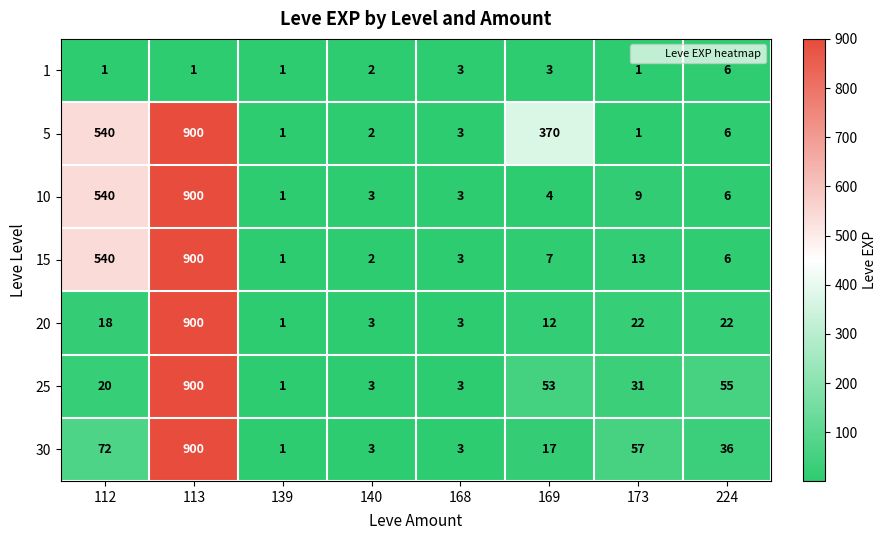

What is the greatest value displayed?

900